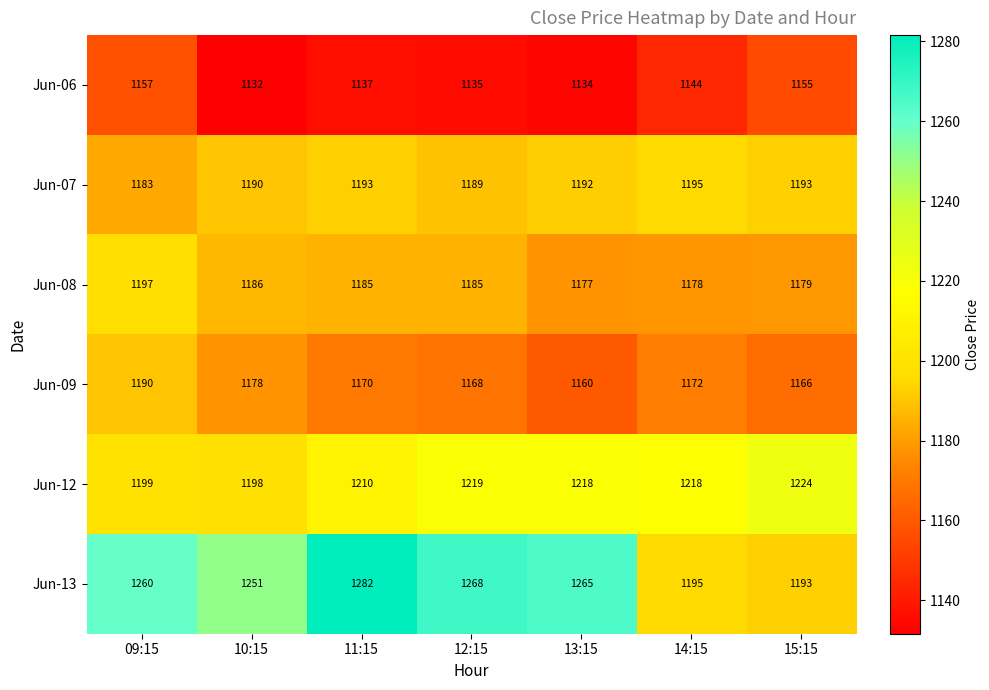

Where is Jun-08 nearest to the value 1187?

10:15